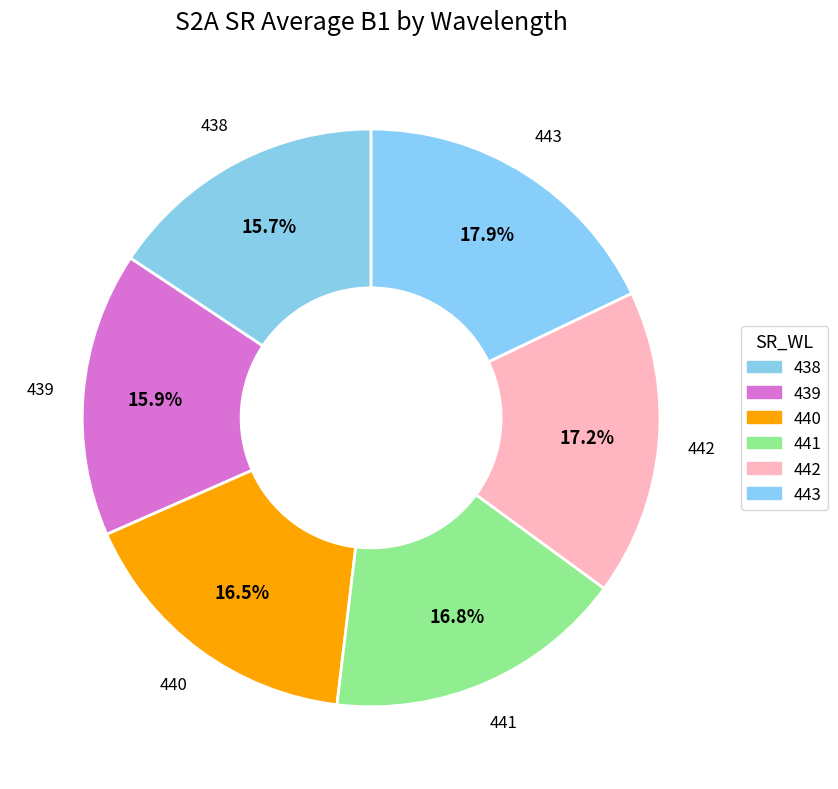

How many segments does this pie chart have?

6